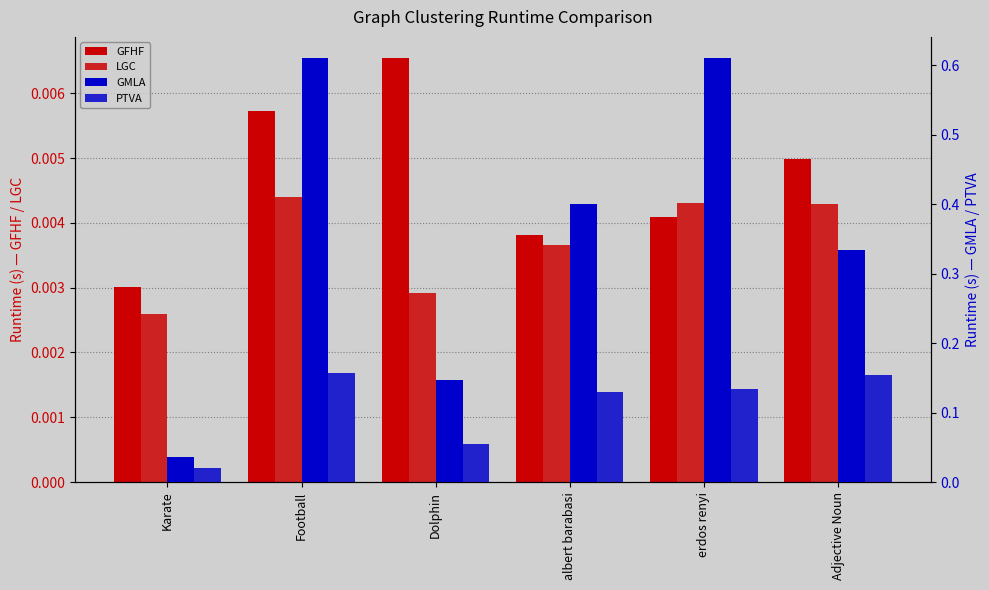

What is the difference between the second highest and second lowest values in the GMLA series?

0.5